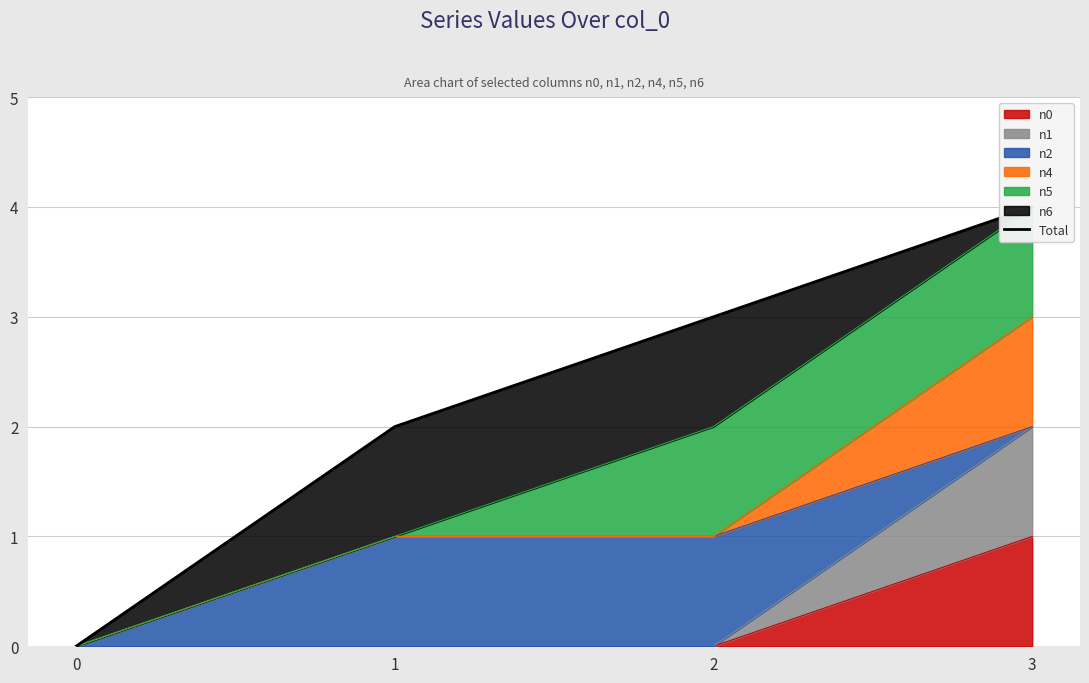

What is the change in value from 1 to 3?

+2